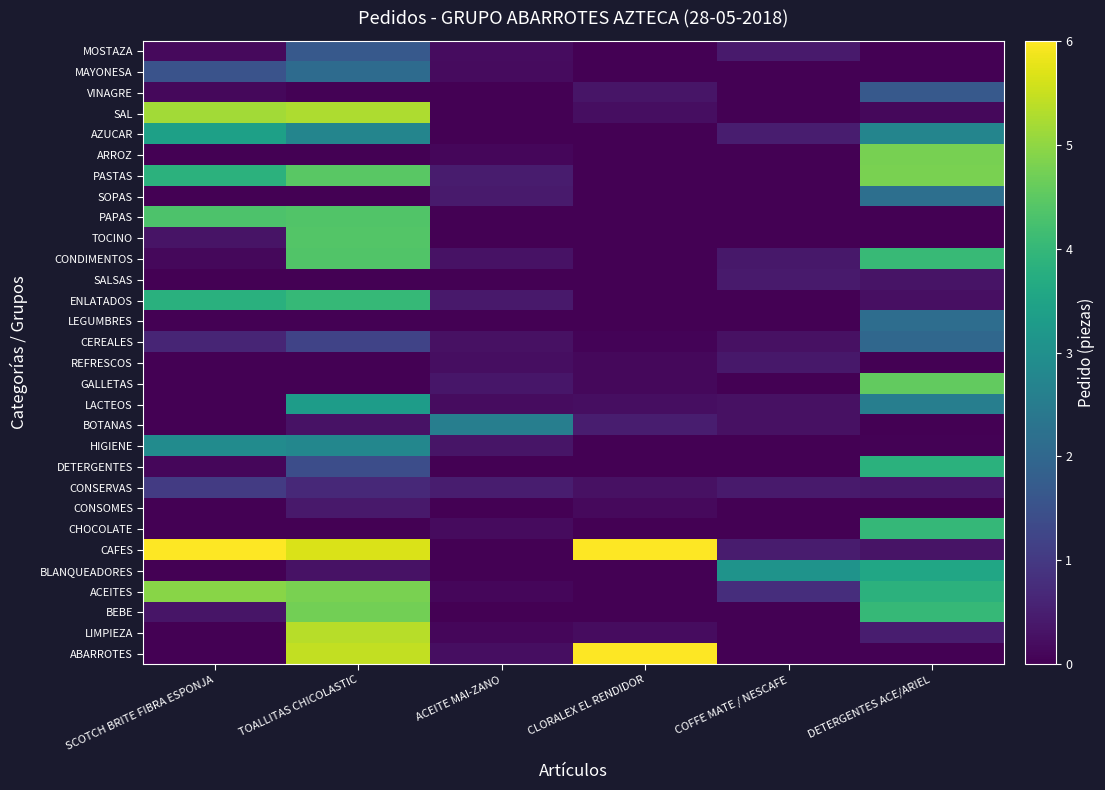

Reading left to right, what are all the values shown in this chart?

ABARROTES: SCOTCH BRITE FIBRA ESPONJA=0.0	TOALLITAS CHICOLASTIC=5.5	ACEITE MAI-ZANO=0.2	CLORALEX EL RENDIDOR=6.1	COFFE MATE / NESCAFE=0.0	DETERGENTES ACE/ARIEL=0.0
LIMPIEZA: SCOTCH BRITE FIBRA ESPONJA=0.0	TOALLITAS CHICOLASTIC=5.4	ACEITE MAI-ZANO=0.1	CLORALEX EL RENDIDOR=0.2	COFFE MATE / NESCAFE=0.0	DETERGENTES ACE/ARIEL=0.5
BEBE: SCOTCH BRITE FIBRA ESPONJA=0.3	TOALLITAS CHICOLASTIC=4.7	ACEITE MAI-ZANO=0.0	CLORALEX EL RENDIDOR=0.0	COFFE MATE / NESCAFE=0.0	DETERGENTES ACE/ARIEL=4.0
ACEITES: SCOTCH BRITE FIBRA ESPONJA=4.9	TOALLITAS CHICOLASTIC=4.8	ACEITE MAI-ZANO=0.1	CLORALEX EL RENDIDOR=0.0	COFFE MATE / NESCAFE=0.8	DETERGENTES ACE/ARIEL=3.9
BLANQUEADORES: SCOTCH BRITE FIBRA ESPONJA=0.0	TOALLITAS CHICOLASTIC=0.3	ACEITE MAI-ZANO=0.0	CLORALEX EL RENDIDOR=0.0	COFFE MATE / NESCAFE=3.1	DETERGENTES ACE/ARIEL=3.5
CAFES: SCOTCH BRITE FIBRA ESPONJA=6.1	TOALLITAS CHICOLASTIC=5.7	ACEITE MAI-ZANO=0.0	CLORALEX EL RENDIDOR=6.4	COFFE MATE / NESCAFE=0.5	DETERGENTES ACE/ARIEL=0.3
CHOCOLATE: SCOTCH BRITE FIBRA ESPONJA=0.0	TOALLITAS CHICOLASTIC=0.0	ACEITE MAI-ZANO=0.2	CLORALEX EL RENDIDOR=0.0	COFFE MATE / NESCAFE=0.0	DETERGENTES ACE/ARIEL=4.0
CONSOMES: SCOTCH BRITE FIBRA ESPONJA=0.0	TOALLITAS CHICOLASTIC=0.4	ACEITE MAI-ZANO=0.0	CLORALEX EL RENDIDOR=0.2	COFFE MATE / NESCAFE=0.0	DETERGENTES ACE/ARIEL=0.0
CONSERVAS: SCOTCH BRITE FIBRA ESPONJA=1.0	TOALLITAS CHICOLASTIC=0.7	ACEITE MAI-ZANO=0.5	CLORALEX EL RENDIDOR=0.3	COFFE MATE / NESCAFE=0.4	DETERGENTES ACE/ARIEL=0.4
DETERGENTES: SCOTCH BRITE FIBRA ESPONJA=0.1	TOALLITAS CHICOLASTIC=1.4	ACEITE MAI-ZANO=0.0	CLORALEX EL RENDIDOR=0.0	COFFE MATE / NESCAFE=0.0	DETERGENTES ACE/ARIEL=3.8
HIGIENE: SCOTCH BRITE FIBRA ESPONJA=2.9	TOALLITAS CHICOLASTIC=2.8	ACEITE MAI-ZANO=0.3	CLORALEX EL RENDIDOR=0.0	COFFE MATE / NESCAFE=0.0	DETERGENTES ACE/ARIEL=0.0
BOTANAS: SCOTCH BRITE FIBRA ESPONJA=0.0	TOALLITAS CHICOLASTIC=0.3	ACEITE MAI-ZANO=2.6	CLORALEX EL RENDIDOR=0.5	COFFE MATE / NESCAFE=0.3	DETERGENTES ACE/ARIEL=0.0
LACTEOS: SCOTCH BRITE FIBRA ESPONJA=0.0	TOALLITAS CHICOLASTIC=3.3	ACEITE MAI-ZANO=0.2	CLORALEX EL RENDIDOR=0.2	COFFE MATE / NESCAFE=0.3	DETERGENTES ACE/ARIEL=2.6
GALLETAS: SCOTCH BRITE FIBRA ESPONJA=0.0	TOALLITAS CHICOLASTIC=0.0	ACEITE MAI-ZANO=0.4	CLORALEX EL RENDIDOR=0.1	COFFE MATE / NESCAFE=0.0	DETERGENTES ACE/ARIEL=4.6
REFRESCOS: SCOTCH BRITE FIBRA ESPONJA=0.0	TOALLITAS CHICOLASTIC=0.0	ACEITE MAI-ZANO=0.2	CLORALEX EL RENDIDOR=0.1	COFFE MATE / NESCAFE=0.4	DETERGENTES ACE/ARIEL=0.0
CEREALES: SCOTCH BRITE FIBRA ESPONJA=0.6	TOALLITAS CHICOLASTIC=1.2	ACEITE MAI-ZANO=0.3	CLORALEX EL RENDIDOR=0.1	COFFE MATE / NESCAFE=0.3	DETERGENTES ACE/ARIEL=2.0
LEGUMBRES: SCOTCH BRITE FIBRA ESPONJA=0.0	TOALLITAS CHICOLASTIC=0.0	ACEITE MAI-ZANO=0.0	CLORALEX EL RENDIDOR=0.0	COFFE MATE / NESCAFE=0.0	DETERGENTES ACE/ARIEL=2.1
ENLATADOS: SCOTCH BRITE FIBRA ESPONJA=3.8	TOALLITAS CHICOLASTIC=4.0	ACEITE MAI-ZANO=0.4	CLORALEX EL RENDIDOR=0.0	COFFE MATE / NESCAFE=0.0	DETERGENTES ACE/ARIEL=0.3
SALSAS: SCOTCH BRITE FIBRA ESPONJA=0.0	TOALLITAS CHICOLASTIC=0.0	ACEITE MAI-ZANO=0.0	CLORALEX EL RENDIDOR=0.0	COFFE MATE / NESCAFE=0.4	DETERGENTES ACE/ARIEL=0.3
CONDIMENTOS: SCOTCH BRITE FIBRA ESPONJA=0.1	TOALLITAS CHICOLASTIC=4.4	ACEITE MAI-ZANO=0.3	CLORALEX EL RENDIDOR=0.0	COFFE MATE / NESCAFE=0.4	DETERGENTES ACE/ARIEL=4.0
TOCINO: SCOTCH BRITE FIBRA ESPONJA=0.3	TOALLITAS CHICOLASTIC=4.4	ACEITE MAI-ZANO=0.0	CLORALEX EL RENDIDOR=0.0	COFFE MATE / NESCAFE=0.0	DETERGENTES ACE/ARIEL=0.0
PAPAS: SCOTCH BRITE FIBRA ESPONJA=4.3	TOALLITAS CHICOLASTIC=4.4	ACEITE MAI-ZANO=0.0	CLORALEX EL RENDIDOR=0.0	COFFE MATE / NESCAFE=0.0	DETERGENTES ACE/ARIEL=0.0
SOPAS: SCOTCH BRITE FIBRA ESPONJA=0.0	TOALLITAS CHICOLASTIC=0.0	ACEITE MAI-ZANO=0.4	CLORALEX EL RENDIDOR=0.0	COFFE MATE / NESCAFE=0.0	DETERGENTES ACE/ARIEL=2.2
PASTAS: SCOTCH BRITE FIBRA ESPONJA=3.9	TOALLITAS CHICOLASTIC=4.5	ACEITE MAI-ZANO=0.5	CLORALEX EL RENDIDOR=0.0	COFFE MATE / NESCAFE=0.0	DETERGENTES ACE/ARIEL=4.8
ARROZ: SCOTCH BRITE FIBRA ESPONJA=0.0	TOALLITAS CHICOLASTIC=0.0	ACEITE MAI-ZANO=0.1	CLORALEX EL RENDIDOR=0.0	COFFE MATE / NESCAFE=0.0	DETERGENTES ACE/ARIEL=4.8
AZUCAR: SCOTCH BRITE FIBRA ESPONJA=3.4	TOALLITAS CHICOLASTIC=2.7	ACEITE MAI-ZANO=0.0	CLORALEX EL RENDIDOR=0.0	COFFE MATE / NESCAFE=0.5	DETERGENTES ACE/ARIEL=2.7
SAL: SCOTCH BRITE FIBRA ESPONJA=5.2	TOALLITAS CHICOLASTIC=5.3	ACEITE MAI-ZANO=0.0	CLORALEX EL RENDIDOR=0.2	COFFE MATE / NESCAFE=0.0	DETERGENTES ACE/ARIEL=0.1
VINAGRE: SCOTCH BRITE FIBRA ESPONJA=0.1	TOALLITAS CHICOLASTIC=0.0	ACEITE MAI-ZANO=0.0	CLORALEX EL RENDIDOR=0.3	COFFE MATE / NESCAFE=0.0	DETERGENTES ACE/ARIEL=1.7
MAYONESA: SCOTCH BRITE FIBRA ESPONJA=1.5	TOALLITAS CHICOLASTIC=2.1	ACEITE MAI-ZANO=0.2	CLORALEX EL RENDIDOR=0.0	COFFE MATE / NESCAFE=0.0	DETERGENTES ACE/ARIEL=0.0
MOSTAZA: SCOTCH BRITE FIBRA ESPONJA=0.1	TOALLITAS CHICOLASTIC=1.7	ACEITE MAI-ZANO=0.2	CLORALEX EL RENDIDOR=0.0	COFFE MATE / NESCAFE=0.4	DETERGENTES ACE/ARIEL=0.0